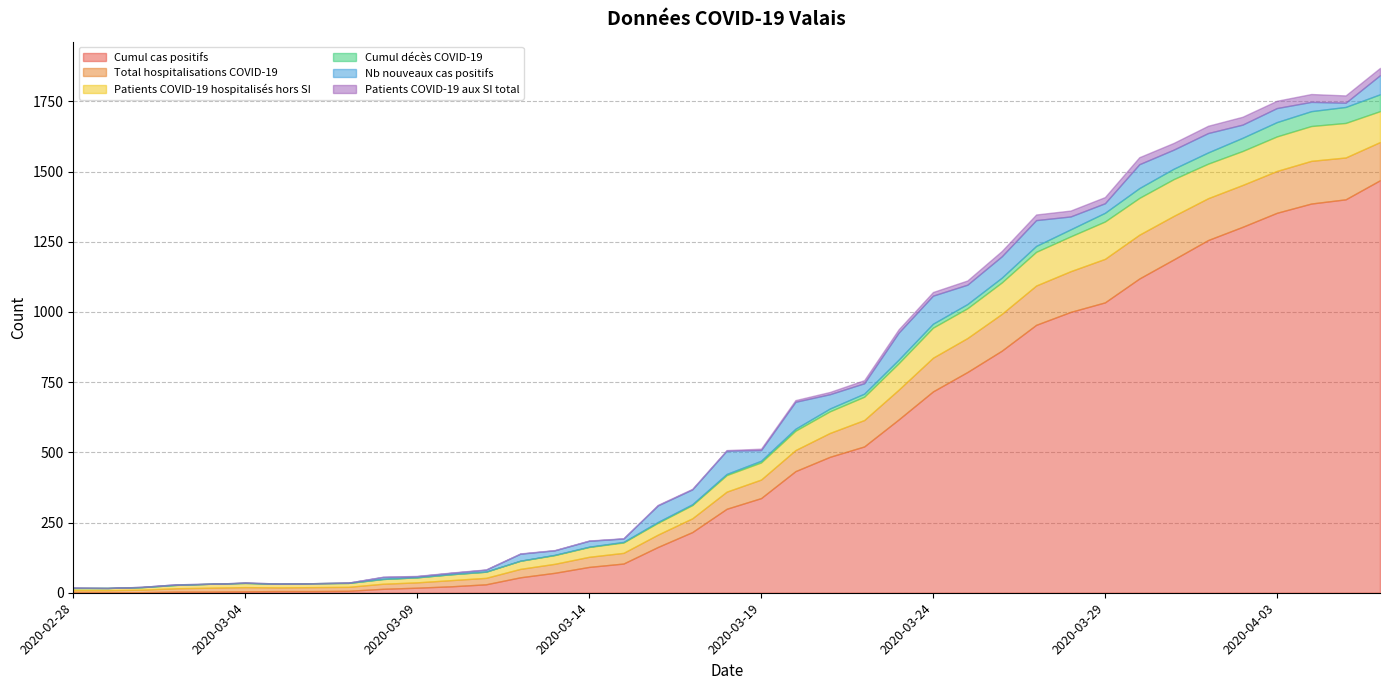

True or false: Patients COVID-19 hospitalisés hors SI has a value of 77 at 2020-03-21.

True